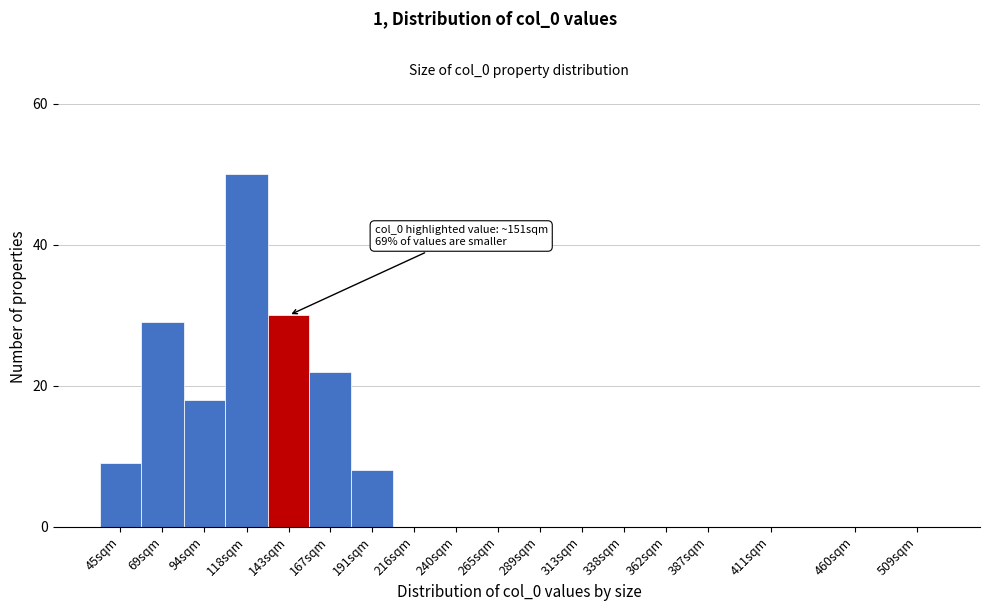

Reading left to right, what are all the values shown in this chart?

45sqm=9	69sqm=29	94sqm=18	118sqm=50	143sqm=30	167sqm=22	191sqm=8	216sqm=0	240sqm=0	265sqm=0	289sqm=0	313sqm=0	338sqm=0	362sqm=0	387sqm=0	411sqm=0	460sqm=0	509sqm=0